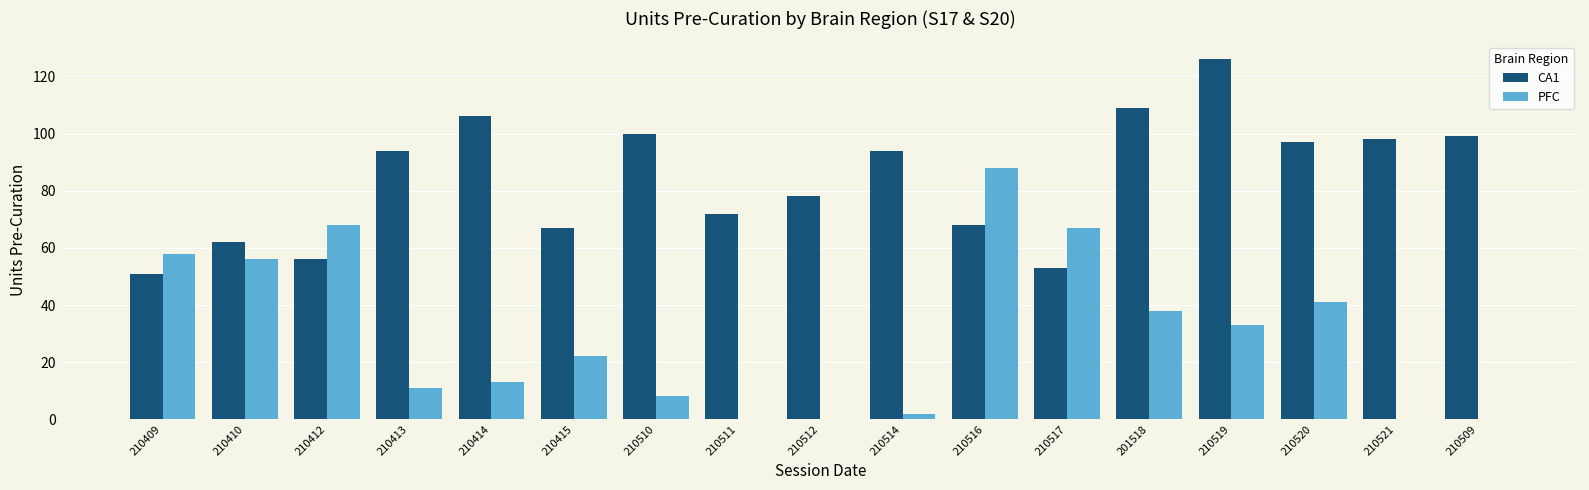

What are all the series names shown in the legend?

CA1, PFC